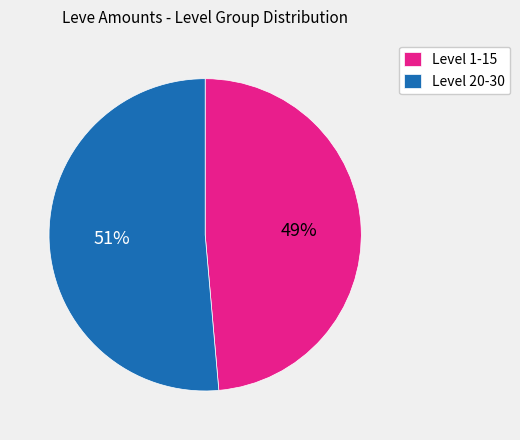

Which category has the smallest portion of the pie?

Level 1-15